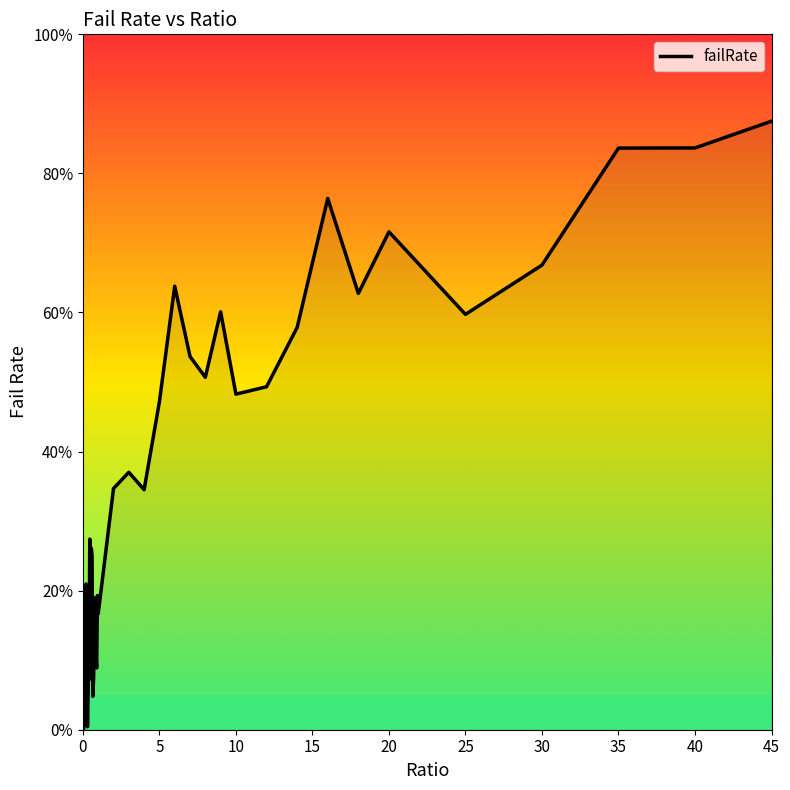

What is the average value?

0.3